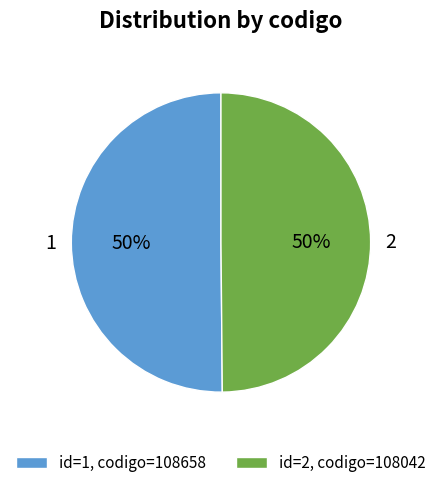

The 2 slice represents 39% of the pie. True or false?

False